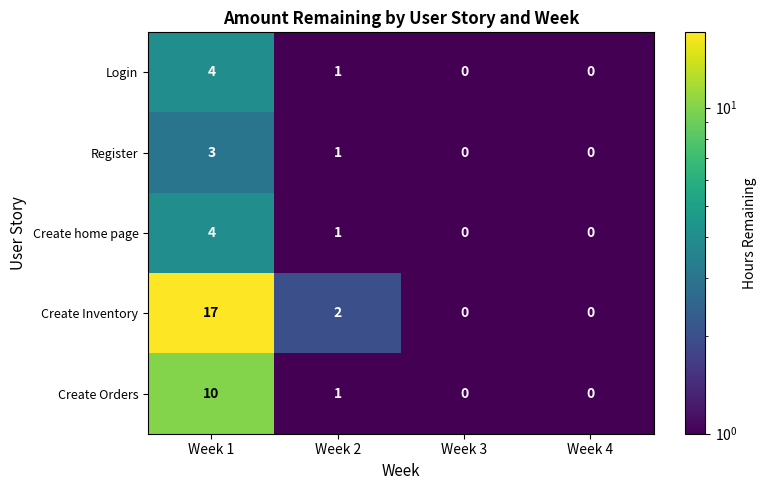

Which category has the highest value across all series?

Week 1